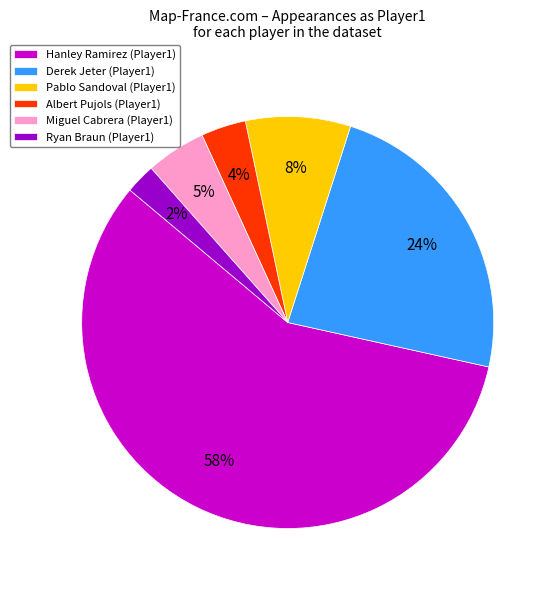

What is the smallest slice in the pie chart?

Ryan Braun